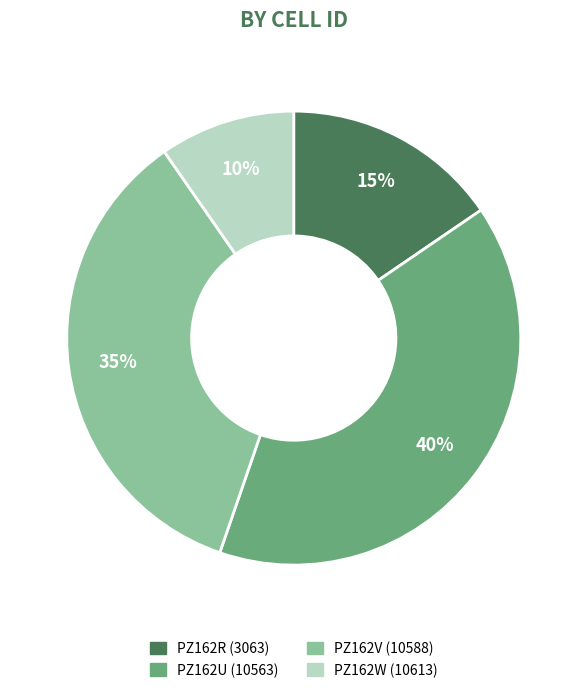

Combined, do PZ162V (10588) and PZ162U (10563) account for over 50%?

Yes